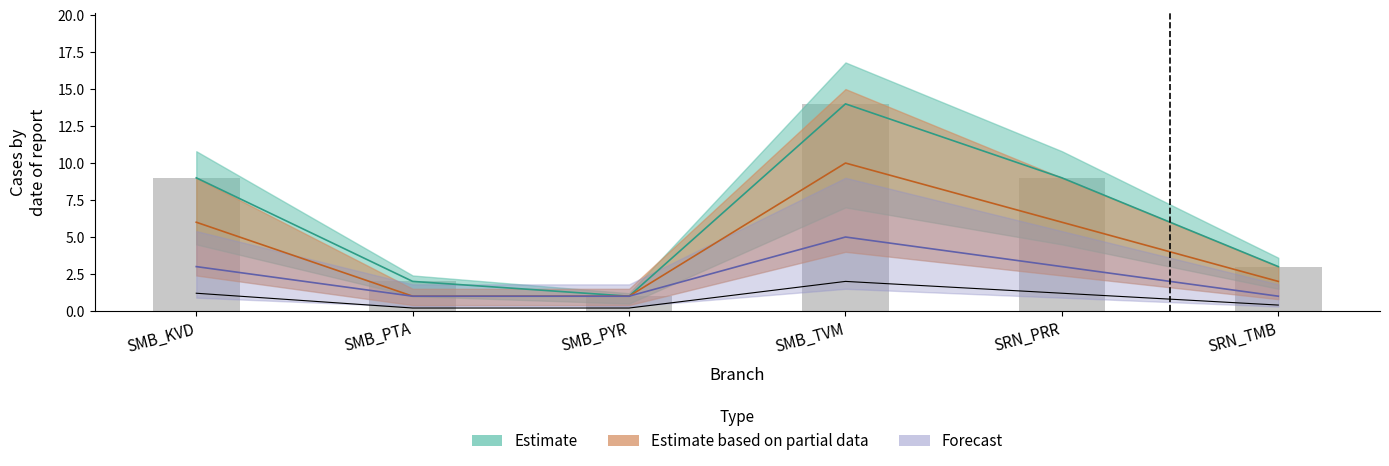

Is the value of Estimate based on partial data at SRN_TMB greater than the value of Forecast at SRN_PRR?

No